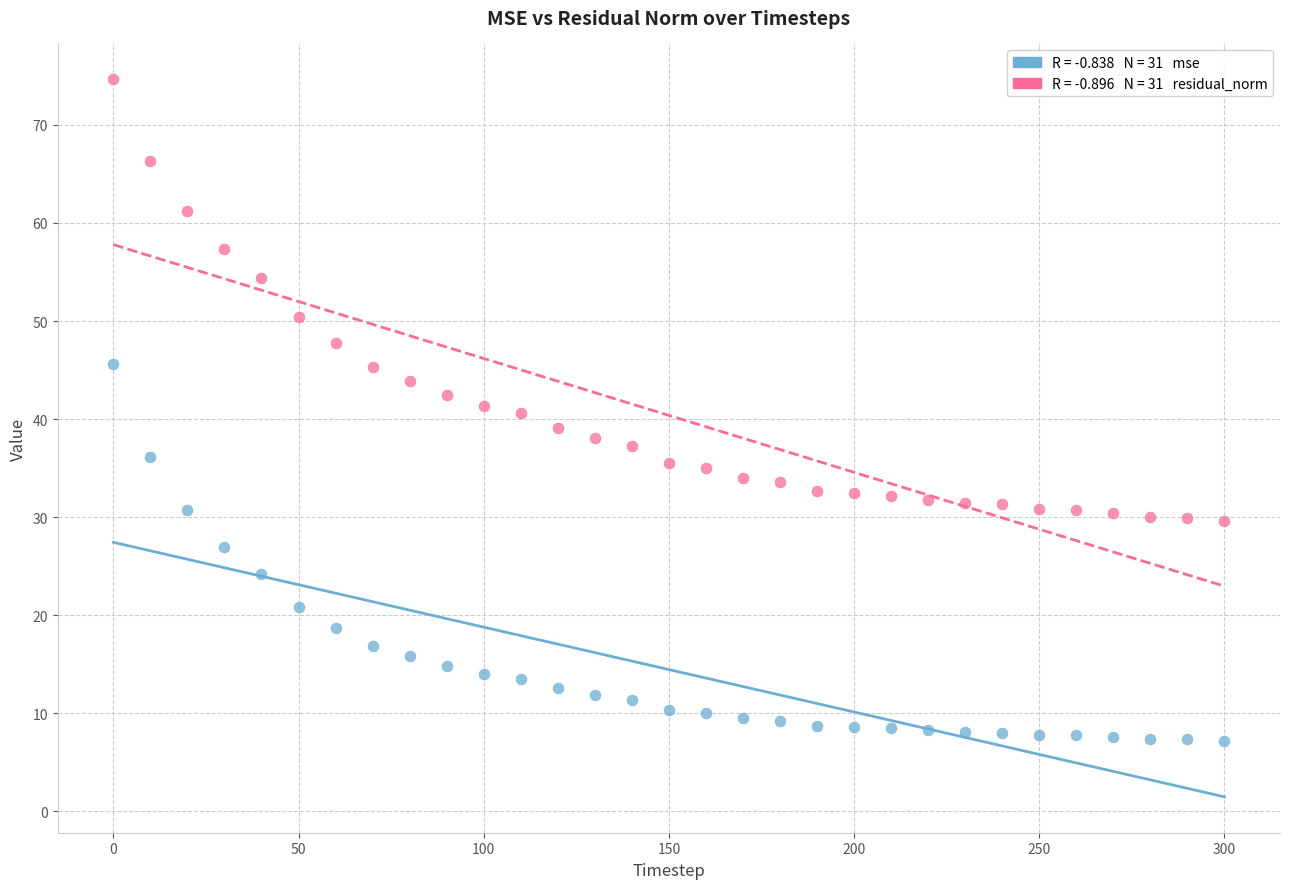

Across all data points, what is the range of X values (max minus min)?

300.0